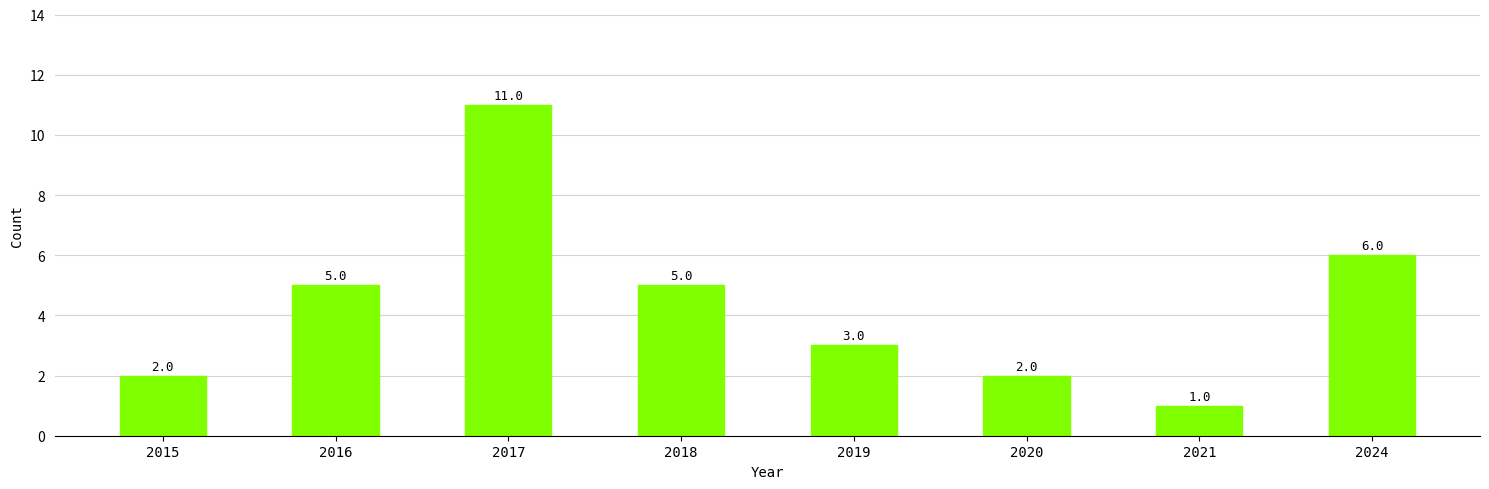

How many series are shown in this chart?

1